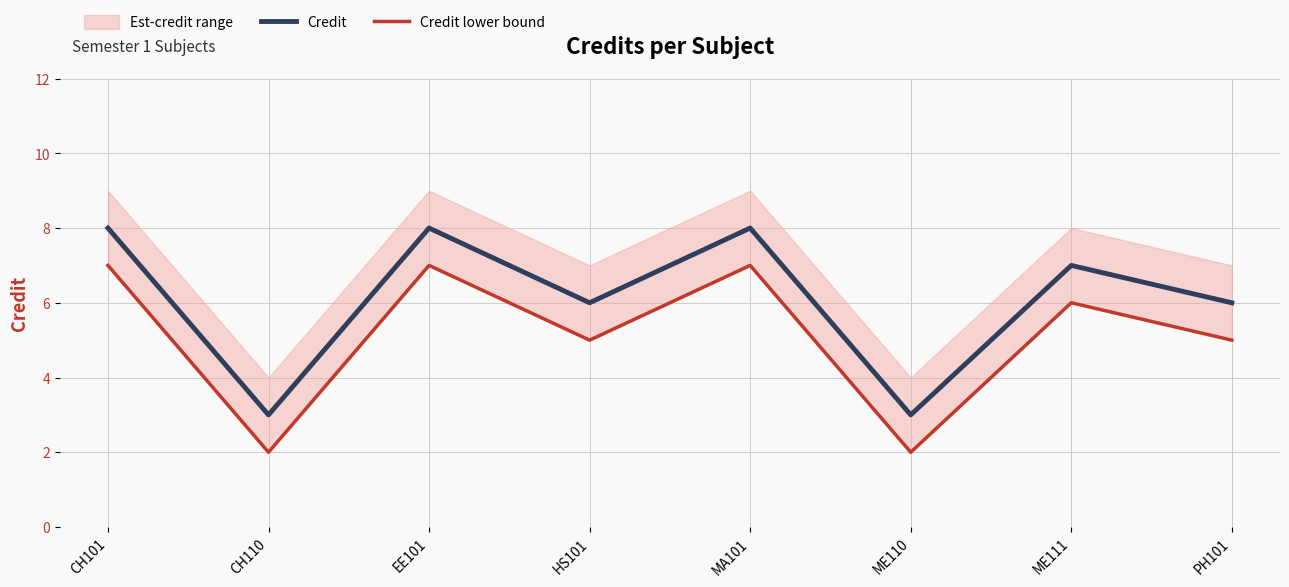

At which label is Credit closest to 5?

HS101